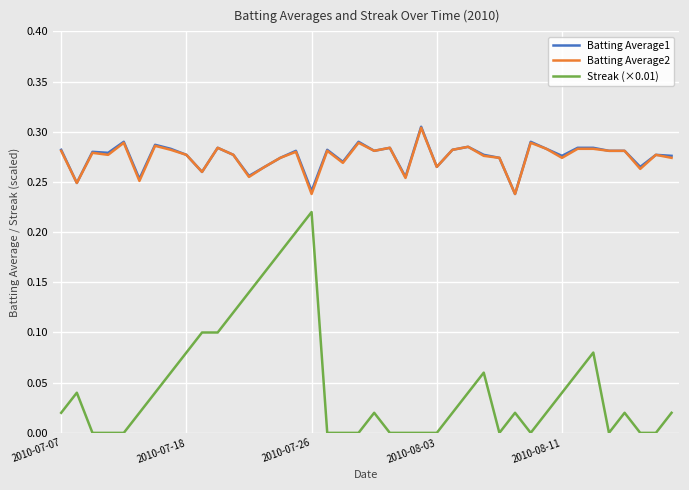

True or false: Streak (×0.01) and Batting Average2 intersect in this chart.

False